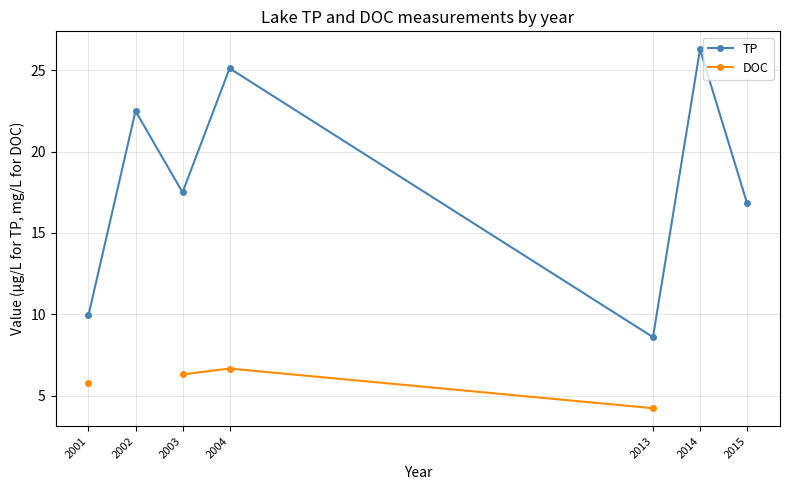

The TP series shows 25.1 at 2004. True or false?

True